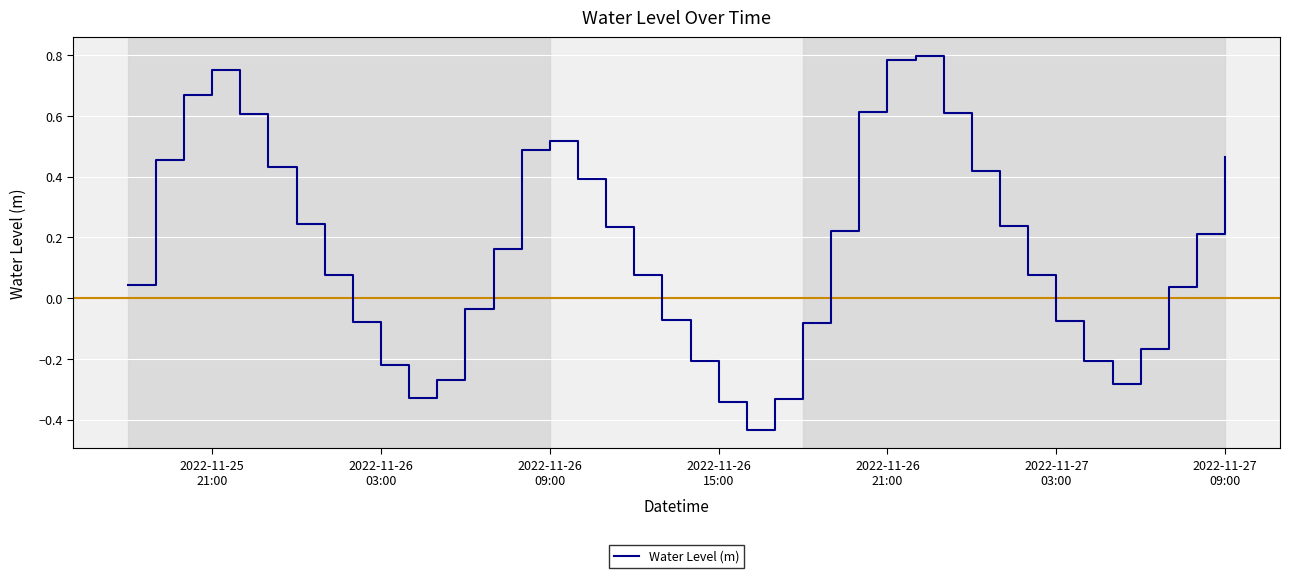

At which label does the data first exceed 0?

2022-11-25
21:00